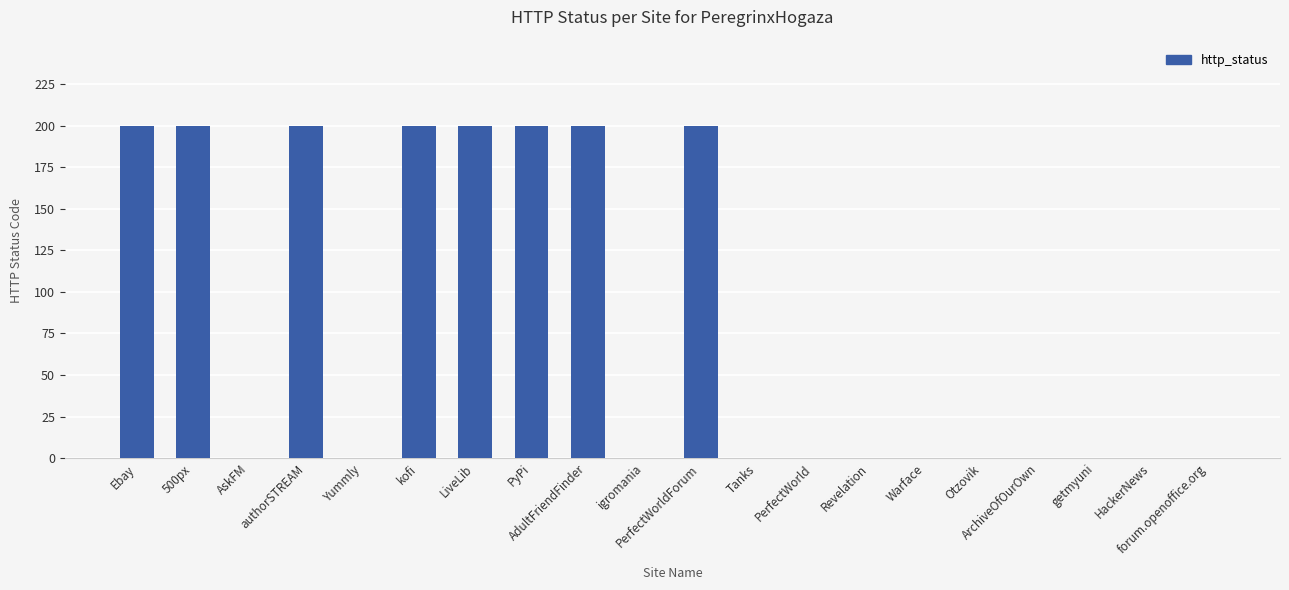

The chart shows a value of 0 at AskFM. True or false?

True